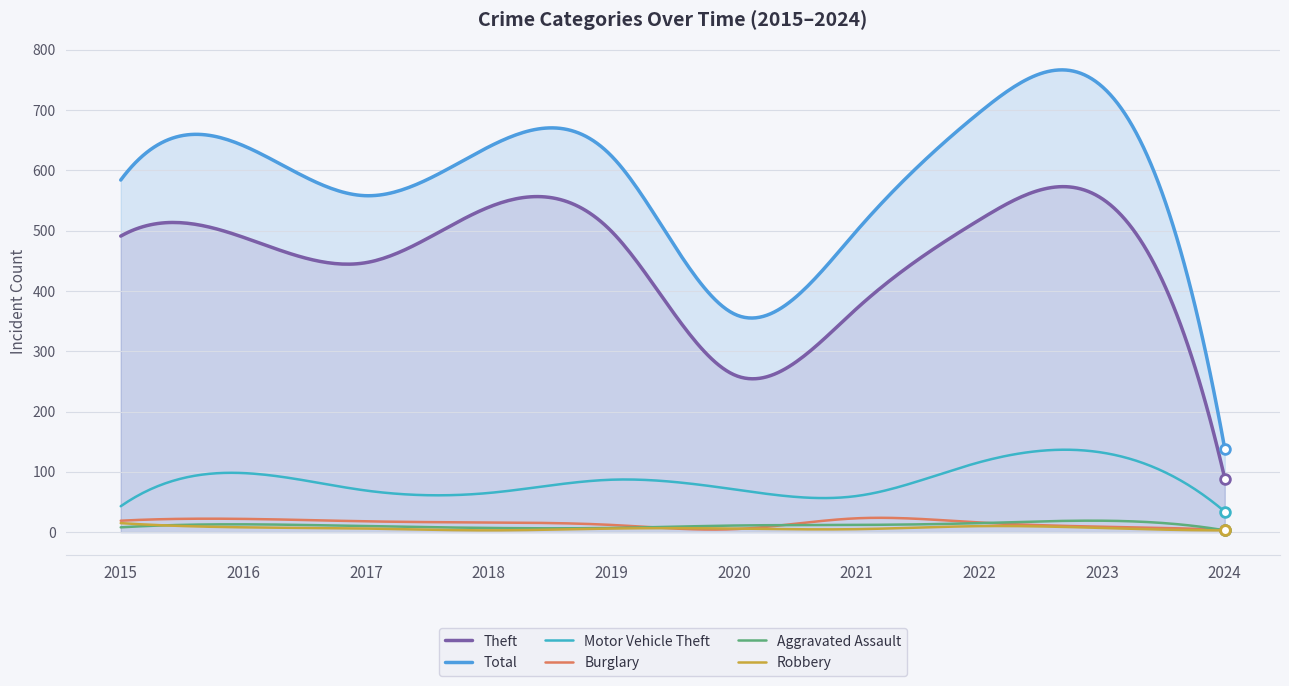

Reading left to right, transcribe all the data shown in this chart.

Theft: 491	489	447	539	499	261	371	518	553	89
Total: 584	641	558	639	624	362	500	696	739	138
Motor Vehicle Theft: 43	98	69	65	87	71	60	116	132	34
Burglary: 19	22	18	16	12	5	23	16	9	4
Aggravated Assault: 8	13	10	7	7	11	12	15	19	3
Robbery: 15	8	6	3	6	6	5	10	7	3